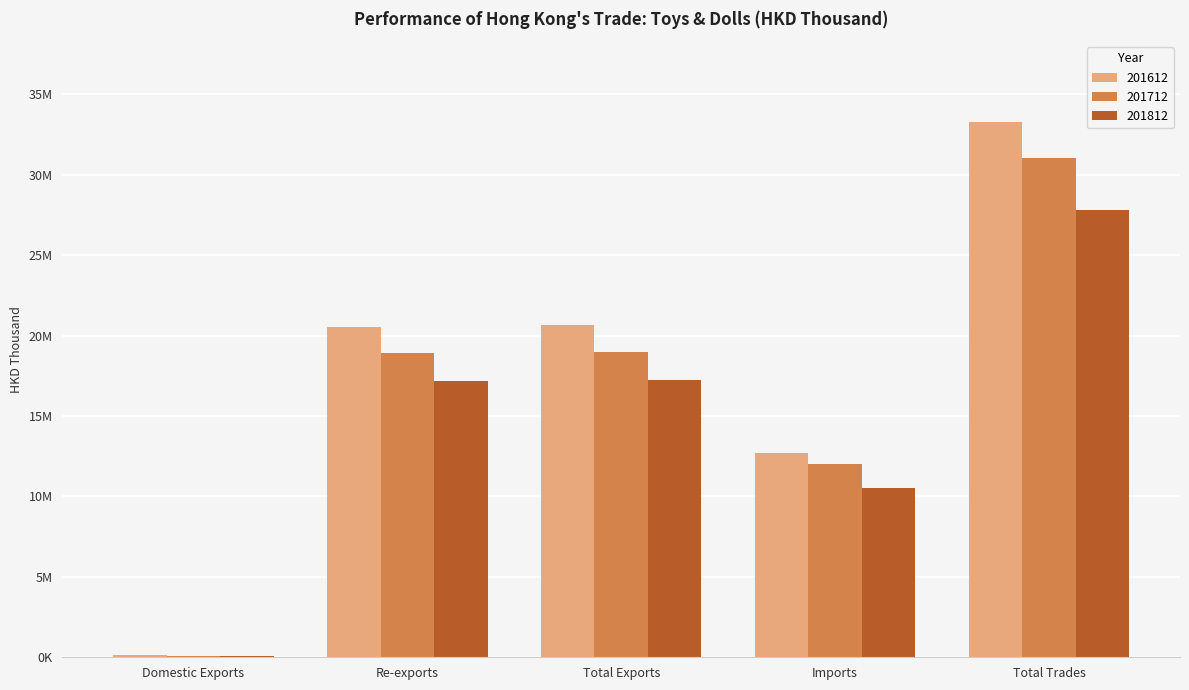

Are the bars grouped side by side (vs. stacked)?

Yes